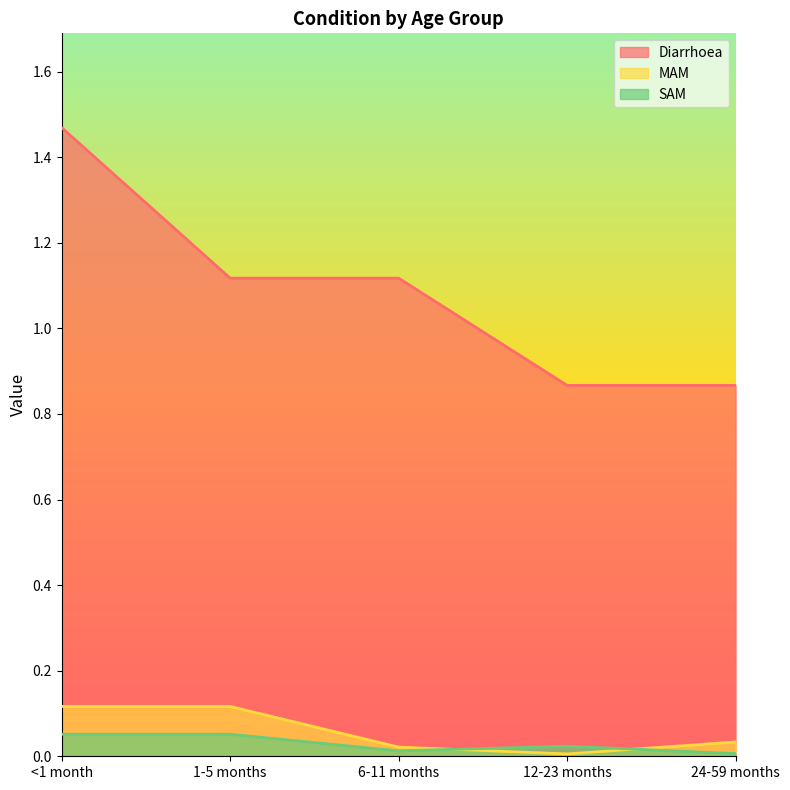

At which category is the sum across all series the highest?

<1 month